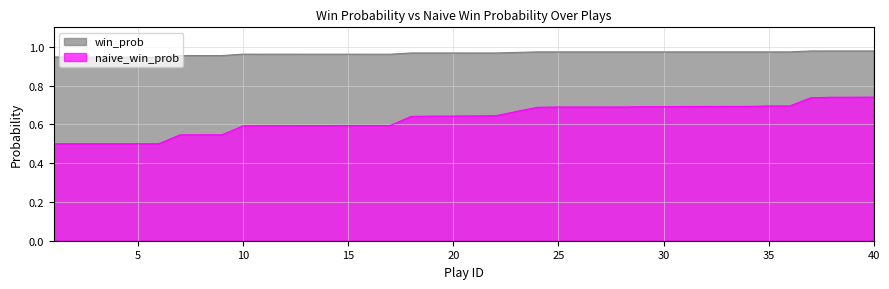

Reading left to right, extract all data points from this chart.

win_prob: 1=0.9	2=0.9	3=0.9	4=0.9	5=0.9	6=0.9	7=1.0	8=1.0	9=1.0	10=1.0	11=1.0	12=1.0	13=1.0	14=1.0	15=1.0	16=1.0	17=1.0	18=1.0	19=1.0	20=1.0	21=1.0	22=1.0	23=1.0	24=1.0	25=1.0	26=1.0	27=1.0	28=1.0	29=1.0	30=1.0	31=1.0	32=1.0	33=1.0	34=1.0	35=1.0	36=1.0	37=1.0	38=1.0	39=1.0	40=1.0
naive_win_prob: 1=0.5	2=0.5	3=0.5	4=0.5	5=0.5	6=0.5	7=0.5	8=0.5	9=0.5	10=0.6	11=0.6	12=0.6	13=0.6	14=0.6	15=0.6	16=0.6	17=0.6	18=0.6	19=0.6	20=0.6	21=0.6	22=0.6	23=0.7	24=0.7	25=0.7	26=0.7	27=0.7	28=0.7	29=0.7	30=0.7	31=0.7	32=0.7	33=0.7	34=0.7	35=0.7	36=0.7	37=0.7	38=0.7	39=0.7	40=0.7